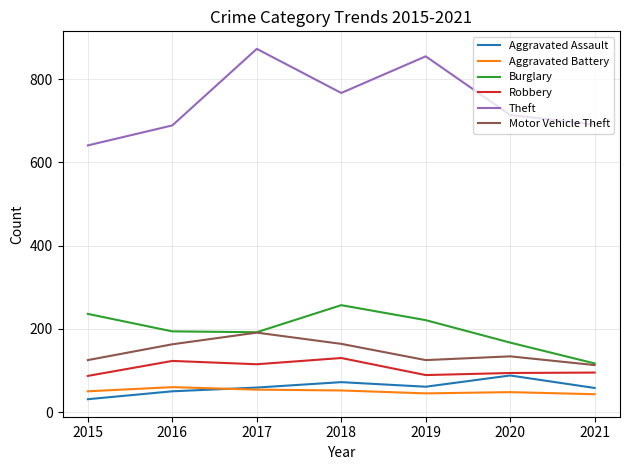

True or false: Burglary has more than 0 points higher than both neighbors.

True